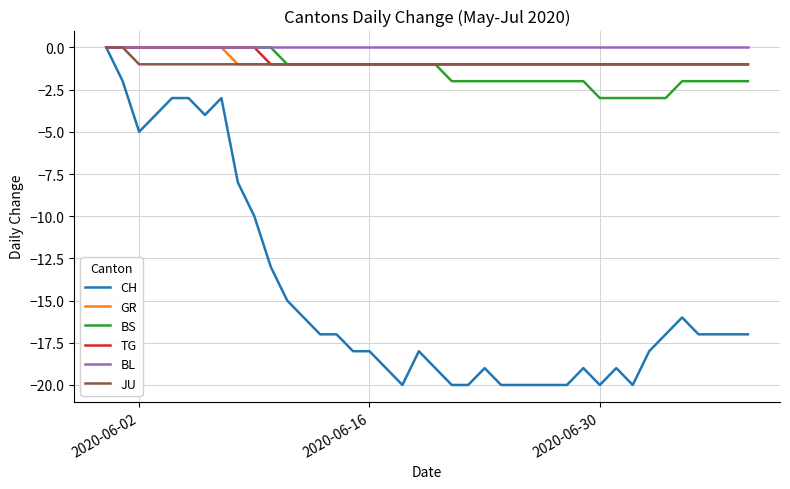

What is the lowest value of the CH series?

-20